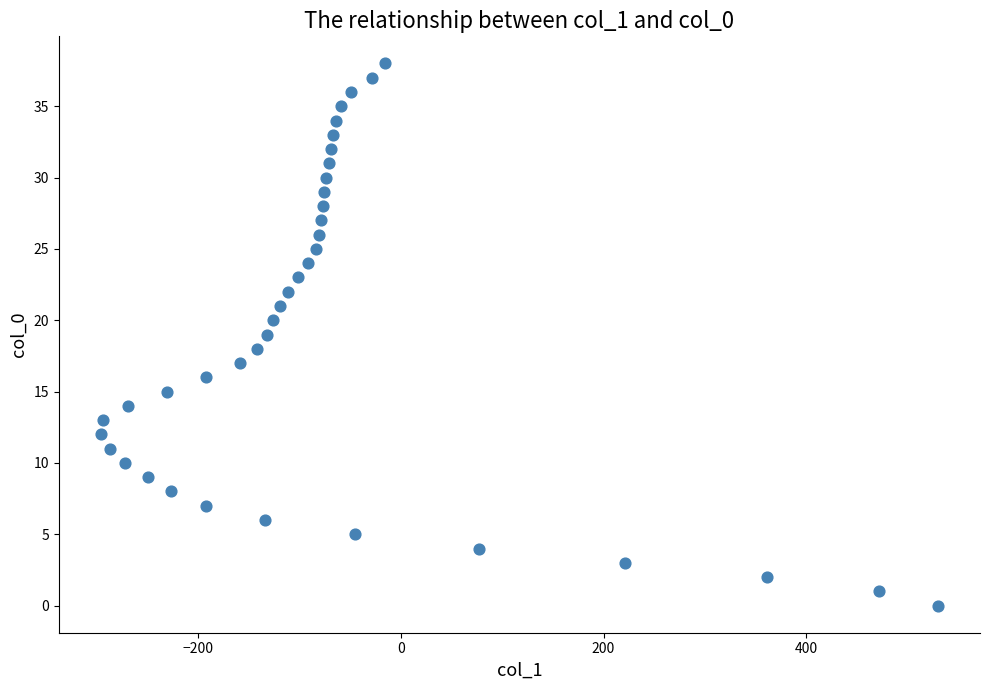

What is the range of X values (max minus min)?

826